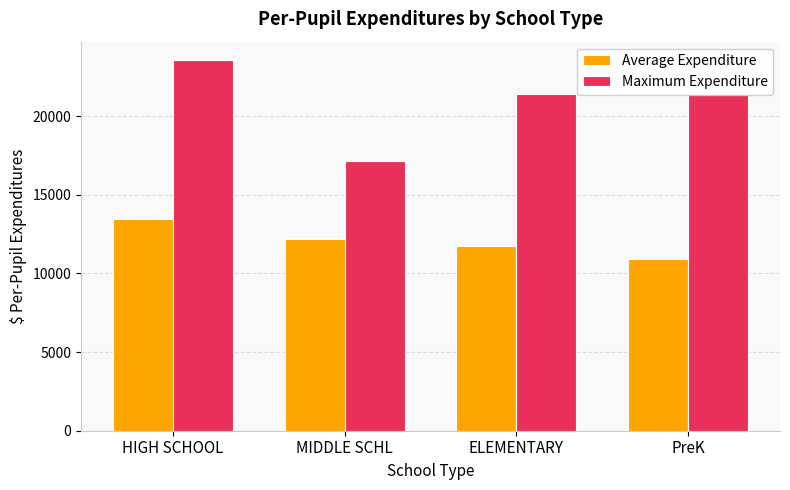

Which label corresponds to the smallest value in the chart?

PreK